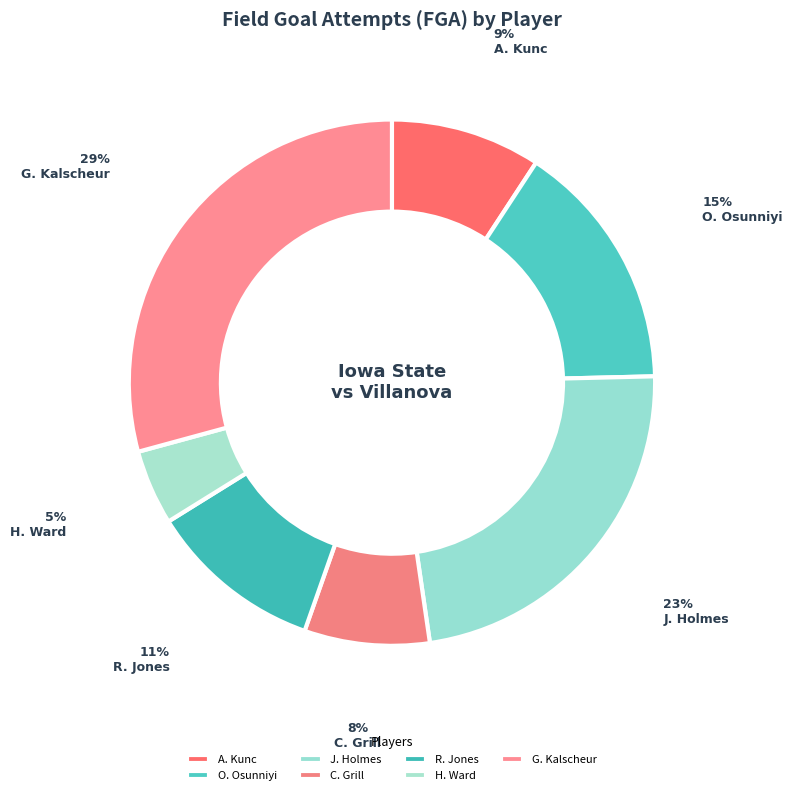

What percentage do J. Holmes and R. Jones together represent?

33.8%